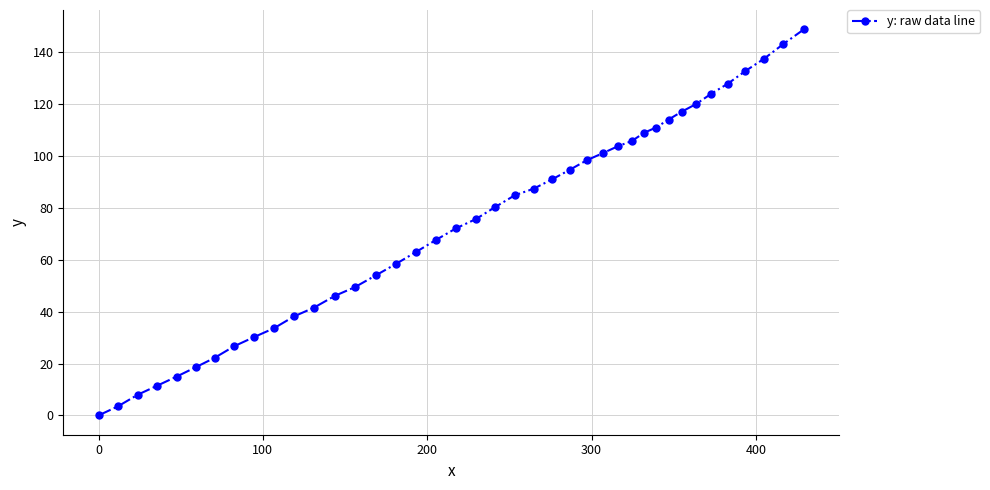

True or false: there are more than 0 points higher than both neighbors.

False